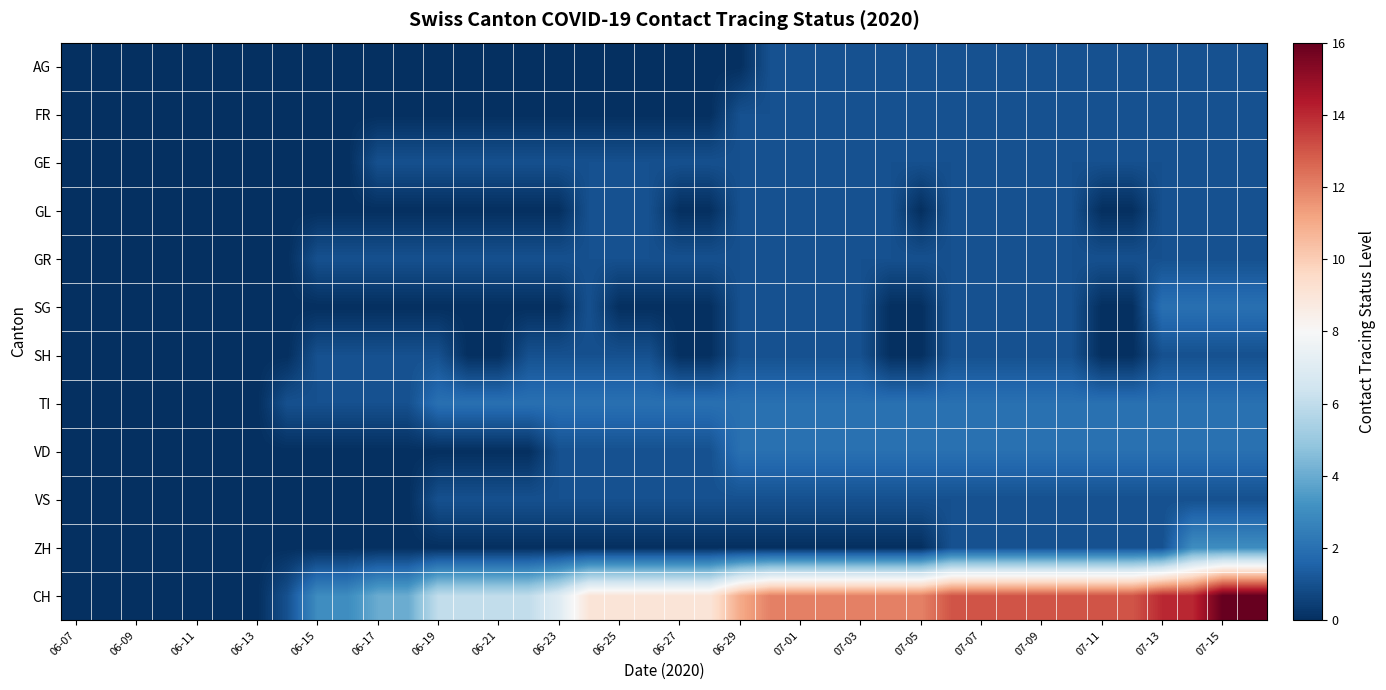

Which label corresponds to the smallest value in the chart?

06-07